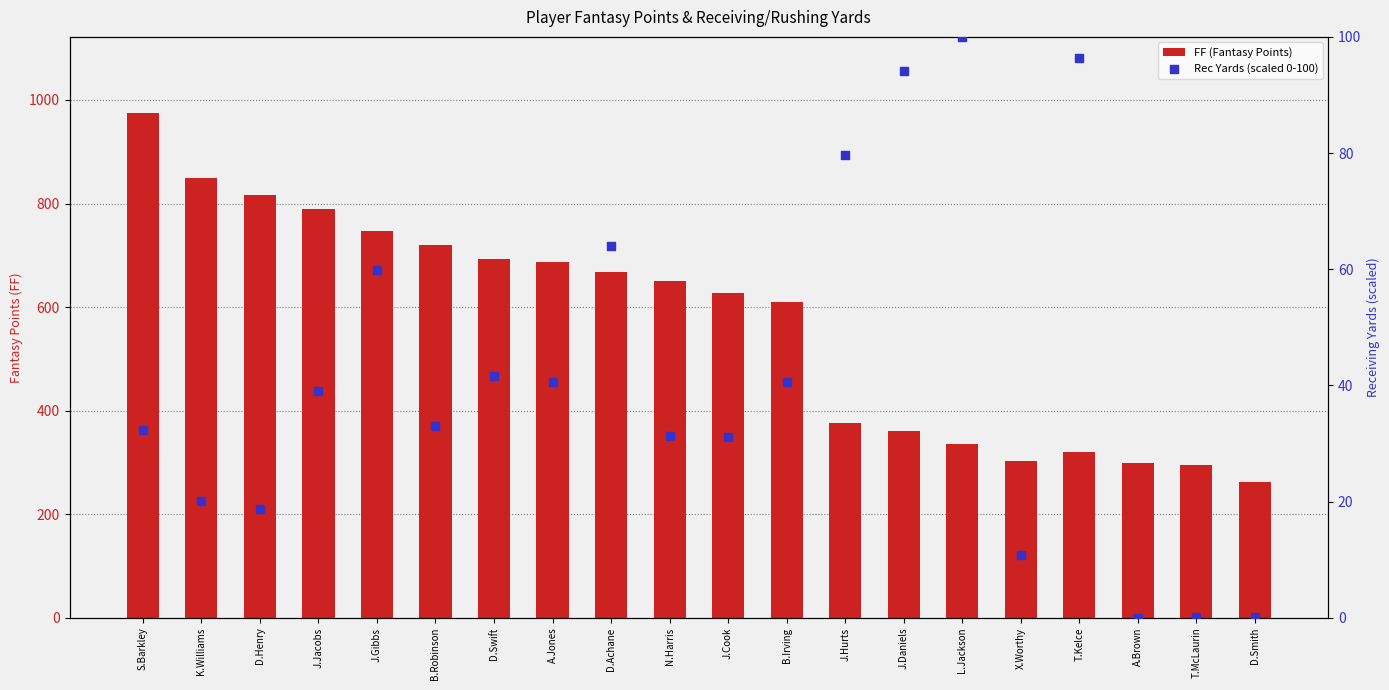

At how many categories does at least one series exceed 700?

6